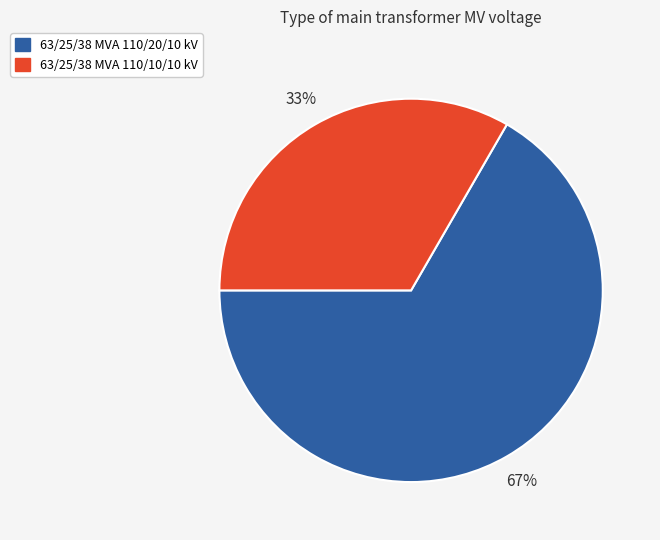

To the nearest percent, what is the average slice percentage?

50%